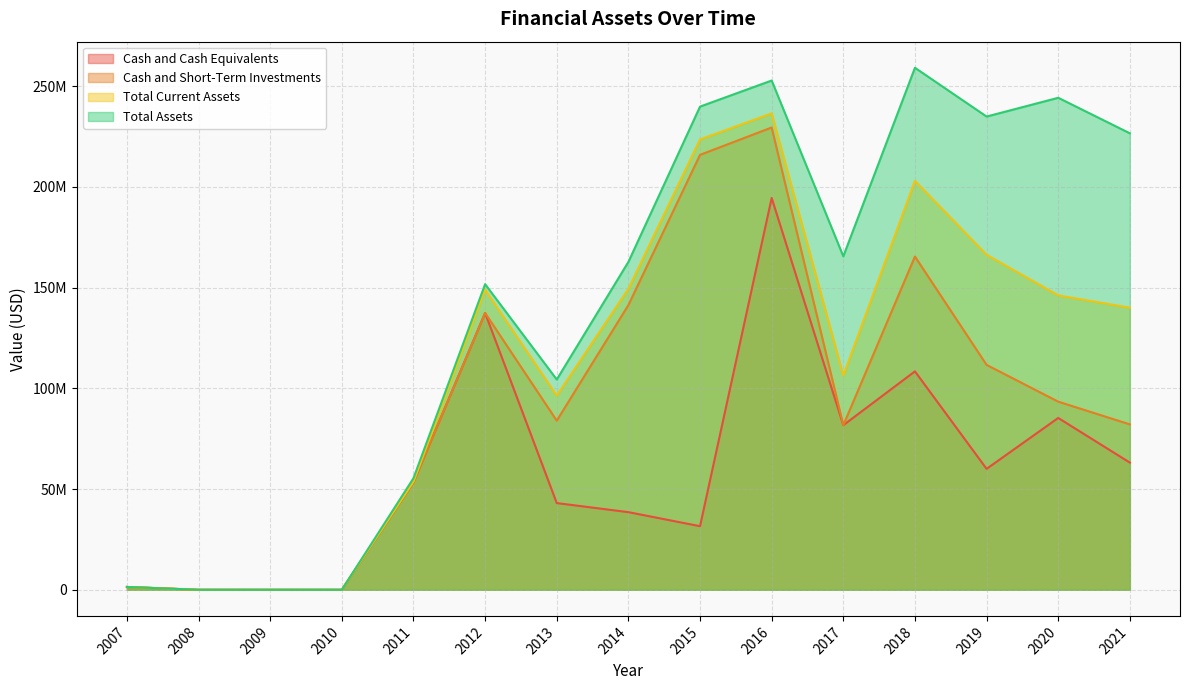

Between 2009 and 2010, which series saw the biggest shift?

Cash and Cash Equivalents